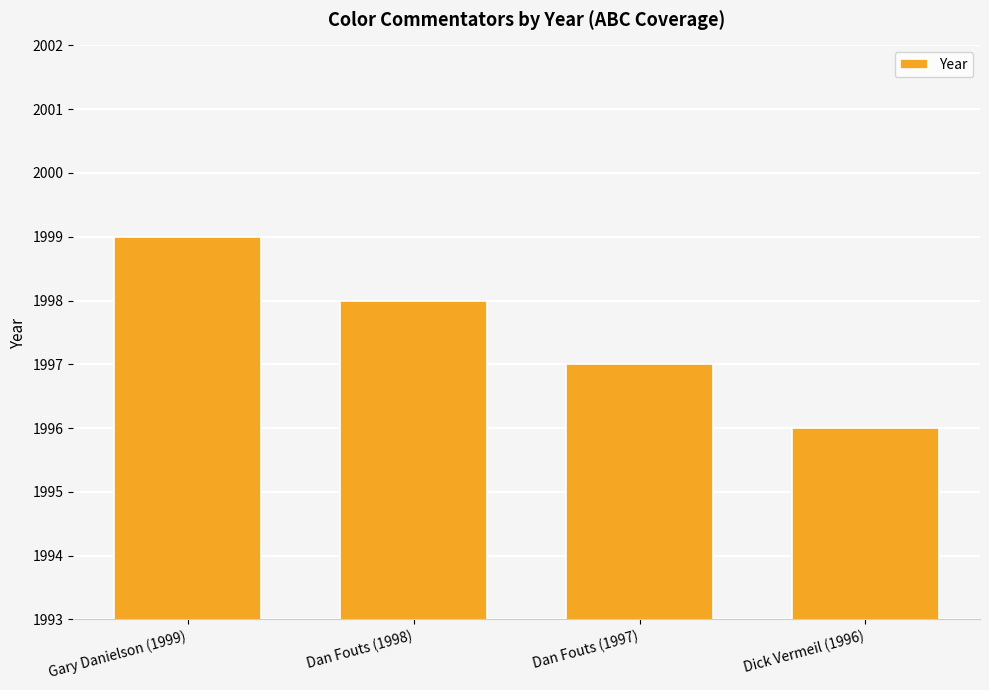

List the labels in order of value, smallest first.

Dick Vermeil (1996), Dan Fouts (1997), Dan Fouts (1998), Gary Danielson (1999)